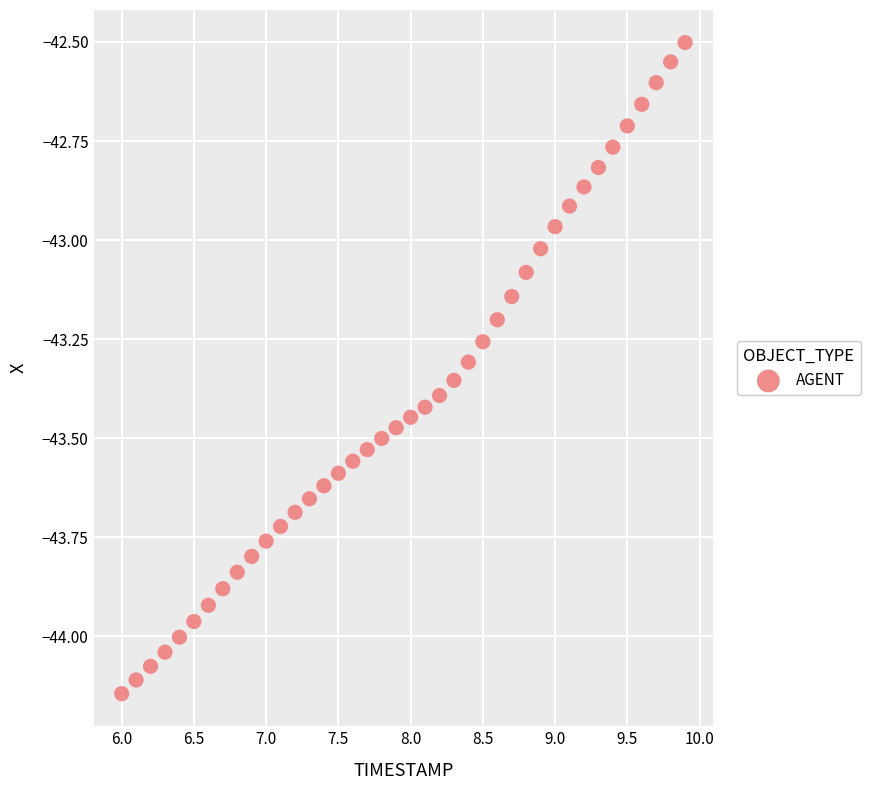

What is the range of Y values (max minus min)?

1.6